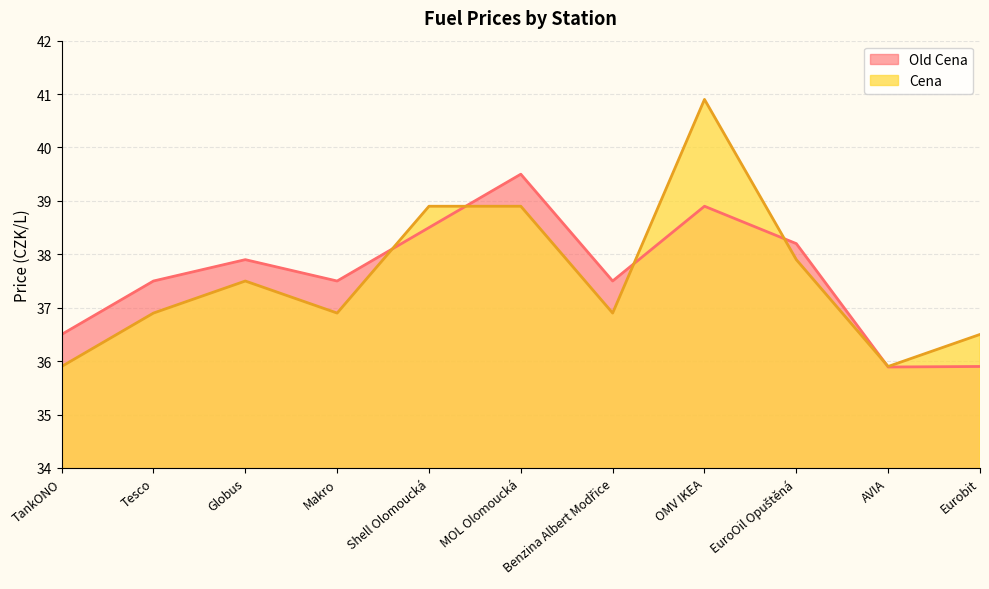

Where is the first local maximum for Old Cena?

Globus